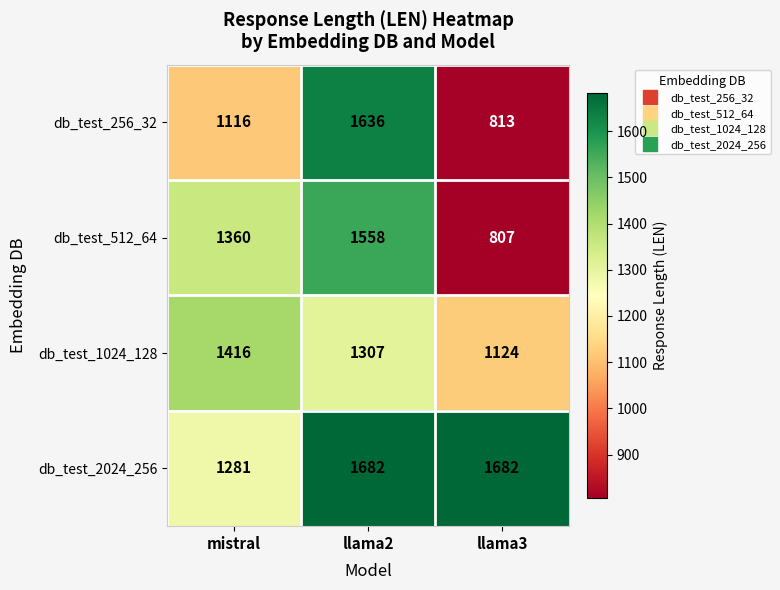

What is the greatest value displayed?

1682